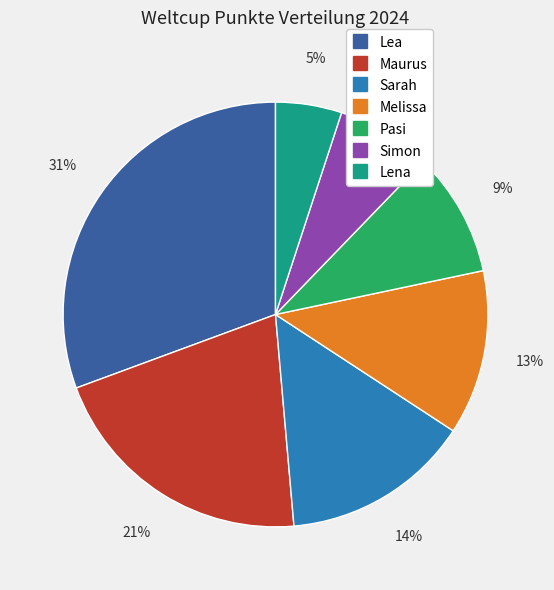

Is the sum of Maurus and Sarah greater than half?

No